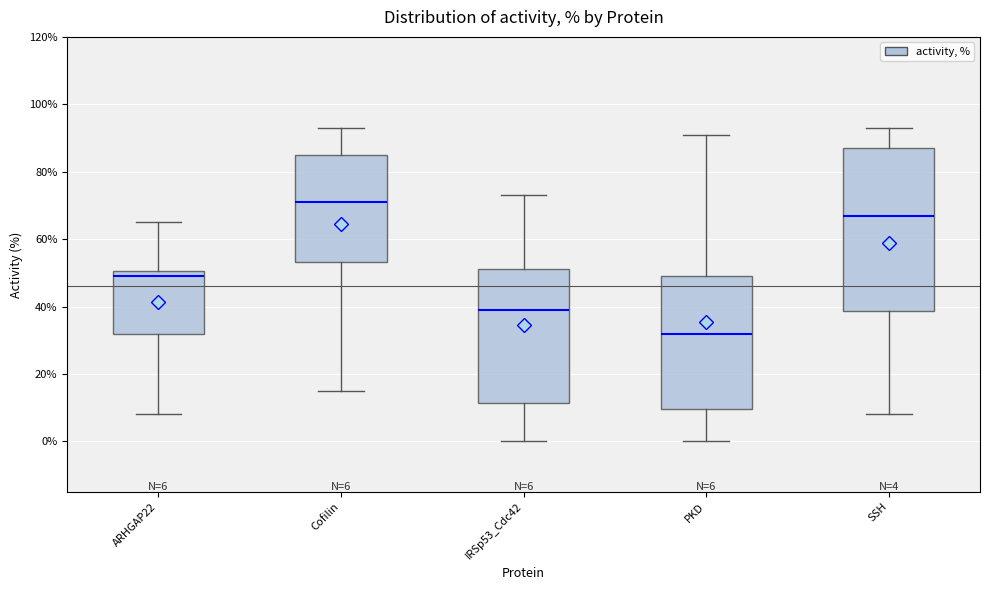

Which box has the highest median line?

Cofilin